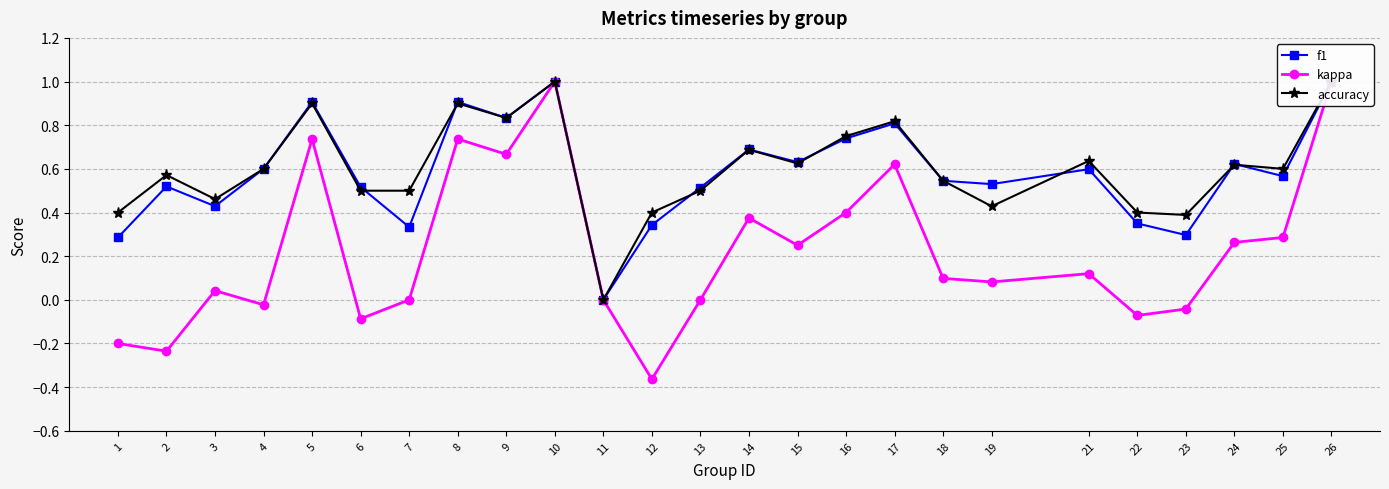

Reading left to right, transcribe all the data shown in this chart.

f1: 0.3	0.5	0.4	0.6	0.9	0.5	0.3	0.9	0.8	1.0	0.0	0.3	0.5	0.7	0.6	0.7	0.8	0.5	0.5	0.6	0.3	0.3	0.6	0.6	1.0
kappa: -0.2	-0.2	0.0	-0.0	0.7	-0.1	0.0	0.7	0.7	1.0	0.0	-0.4	0.0	0.4	0.2	0.4	0.6	0.1	0.1	0.1	-0.1	-0.0	0.3	0.3	1.0
accuracy: 0.4	0.6	0.5	0.6	0.9	0.5	0.5	0.9	0.8	1.0	0.0	0.4	0.5	0.7	0.6	0.8	0.8	0.5	0.4	0.6	0.4	0.4	0.6	0.6	1.0